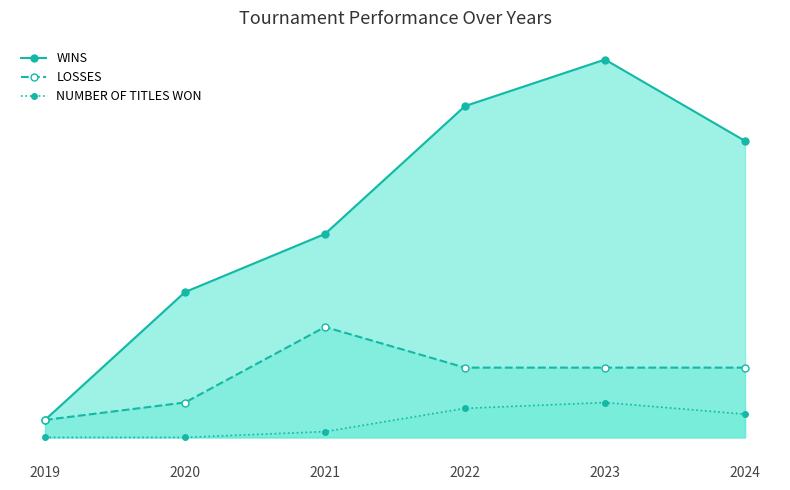

How many lines are shown in the chart?

3